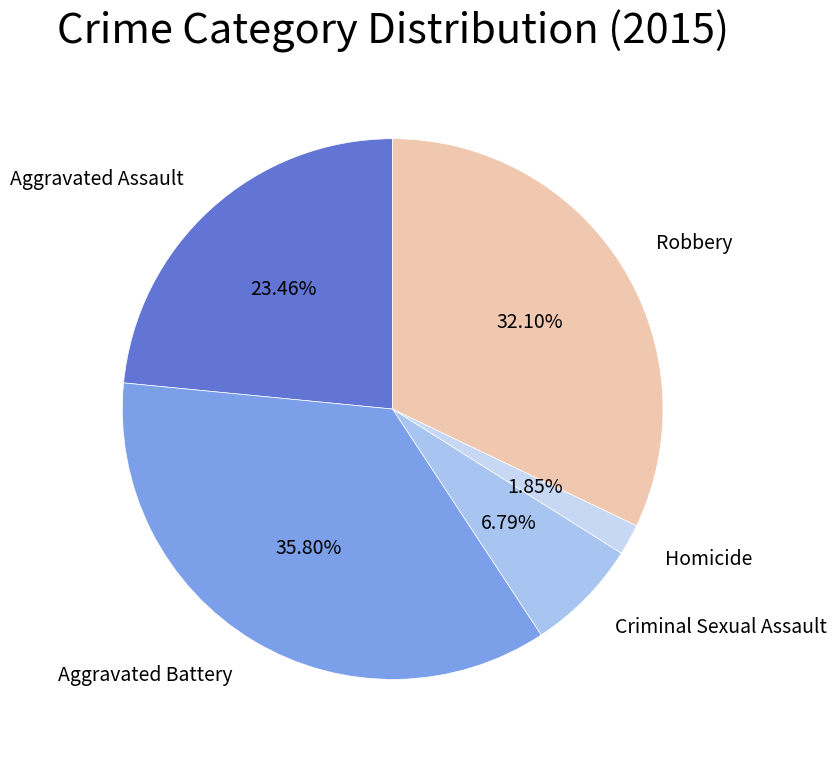

To the nearest percent, what is the average slice percentage?

20%